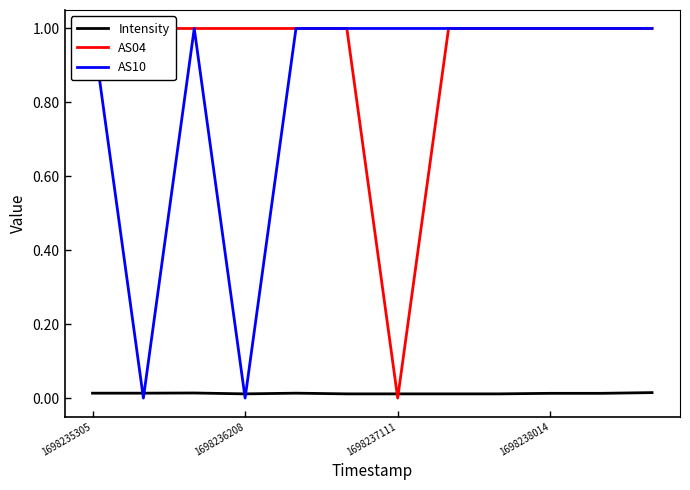

Reading left to right, transcribe all the data shown in this chart.

Intensity: 0.0	0.0	0.0	0.0	0.0	0.0	0.0	0.0	0.0	0.0	0.0	0.0
AS04: 1.0	1.0	1.0	1.0	1.0	1.0	0.0	1.0	1.0	1.0	1.0	1.0
AS10: 1.0	0.0	1.0	0.0	1.0	1.0	1.0	1.0	1.0	1.0	1.0	1.0